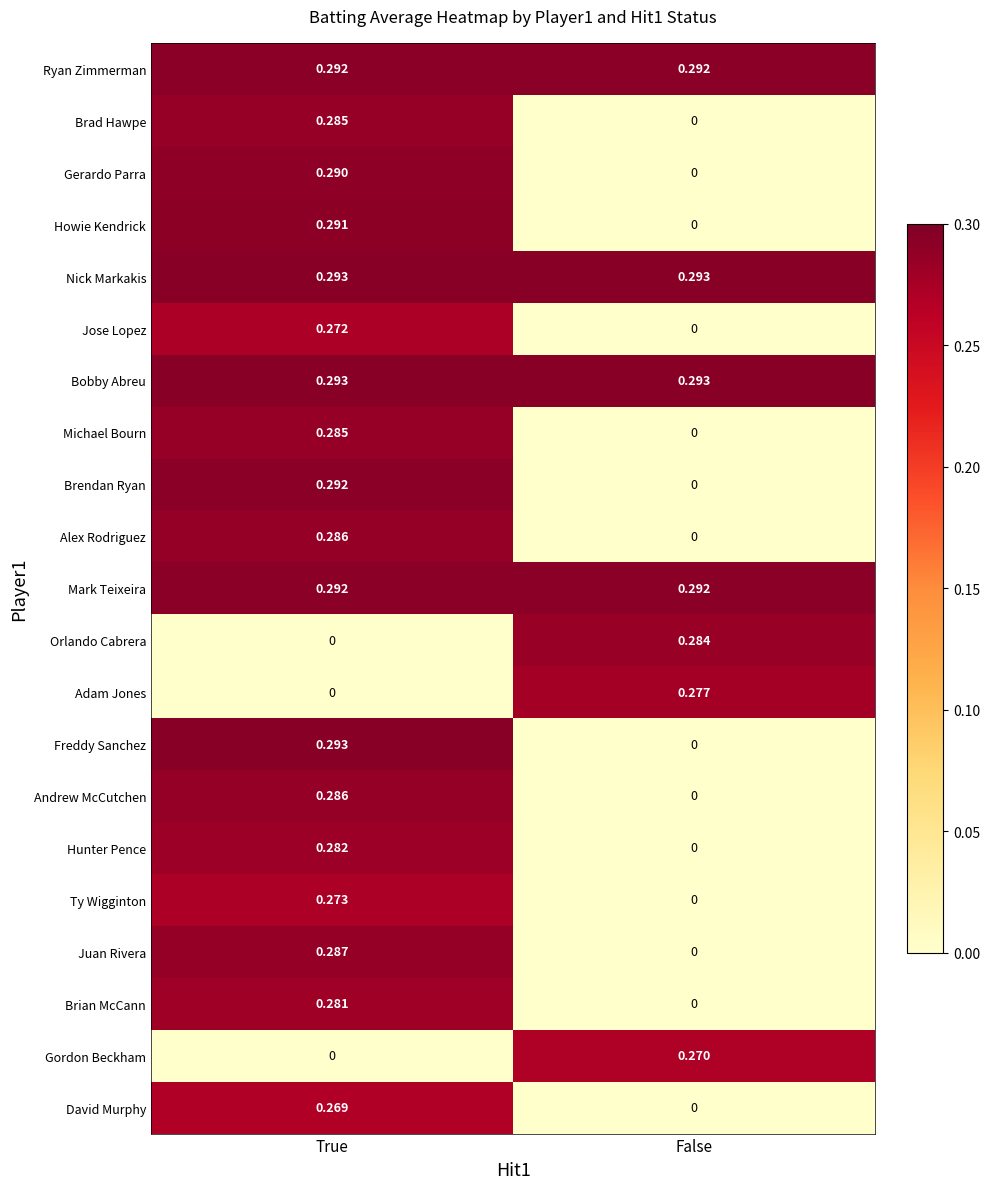

How many distinct data groups are displayed?

21